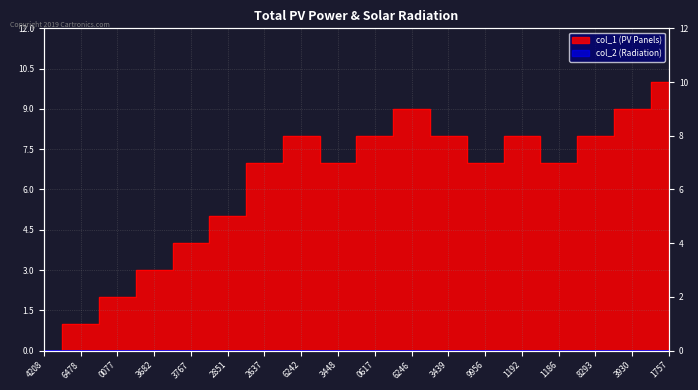

What is the ratio of the value at 1757 to the value at 3767?

2.5